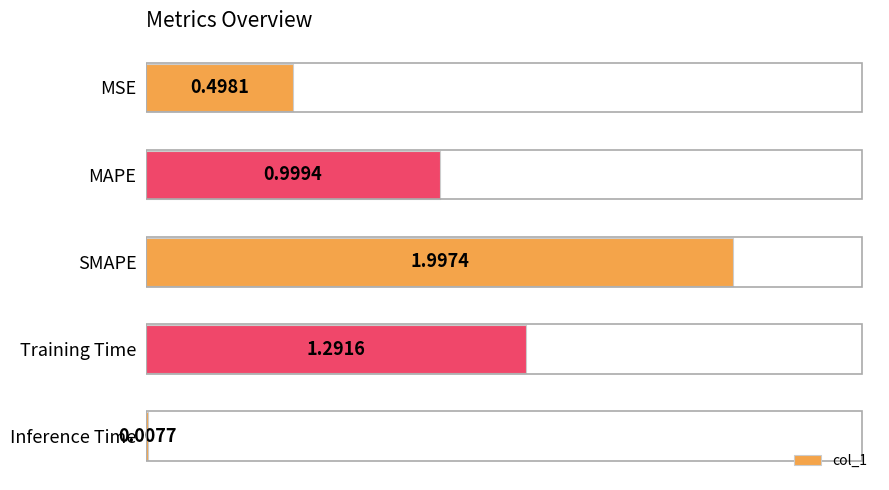

What is the ratio of the value at MSE to the value at Training Time?

0.4